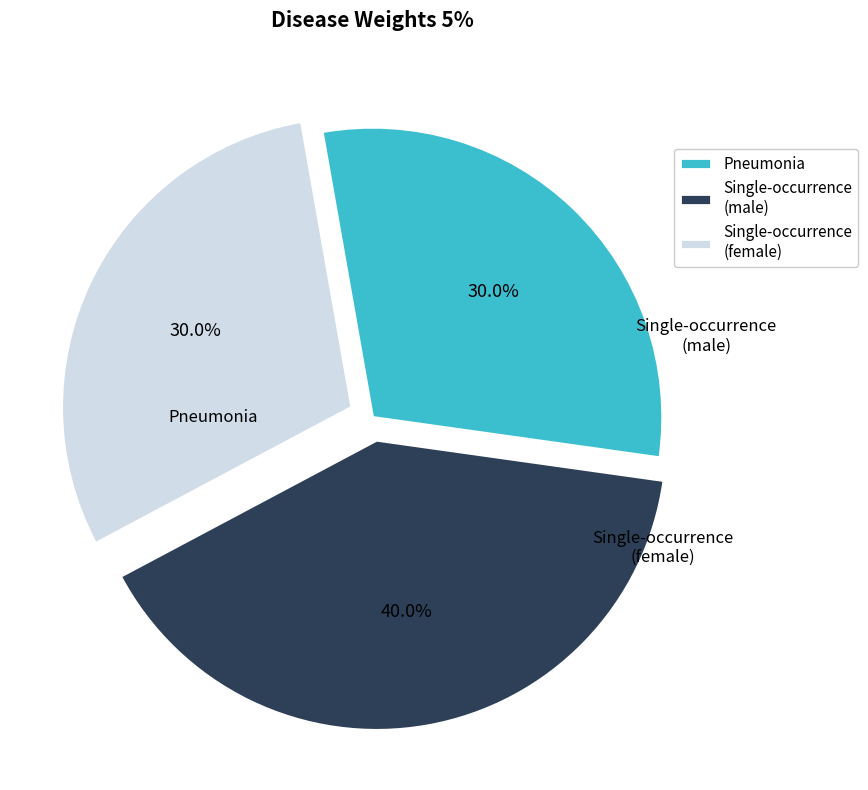

How many segments does this pie chart have?

3